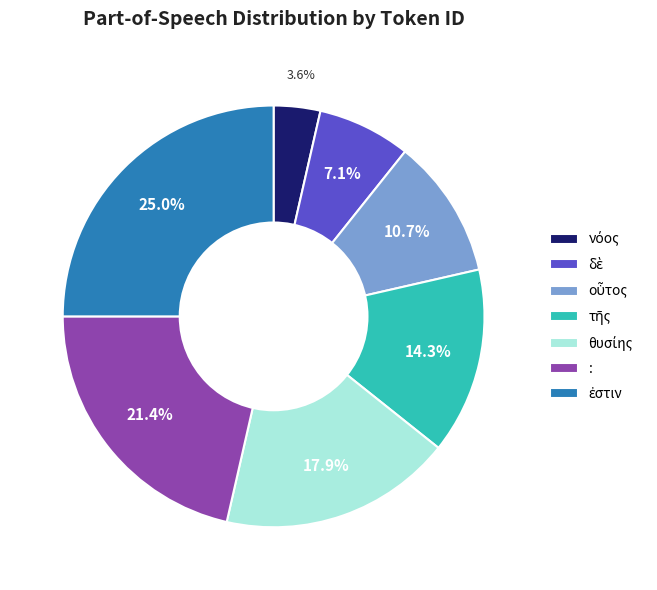

Does any single category account for the majority?

No